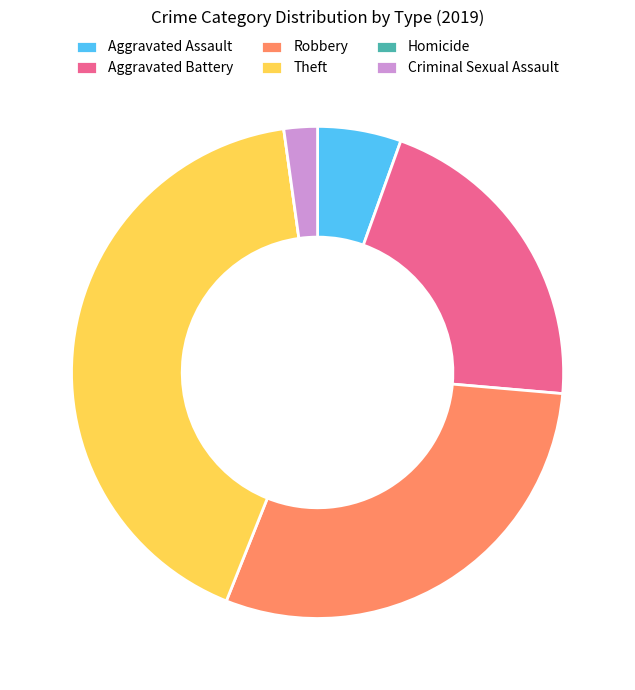

Do Aggravated Assault and Criminal Sexual Assault together represent more than half of the pie?

No